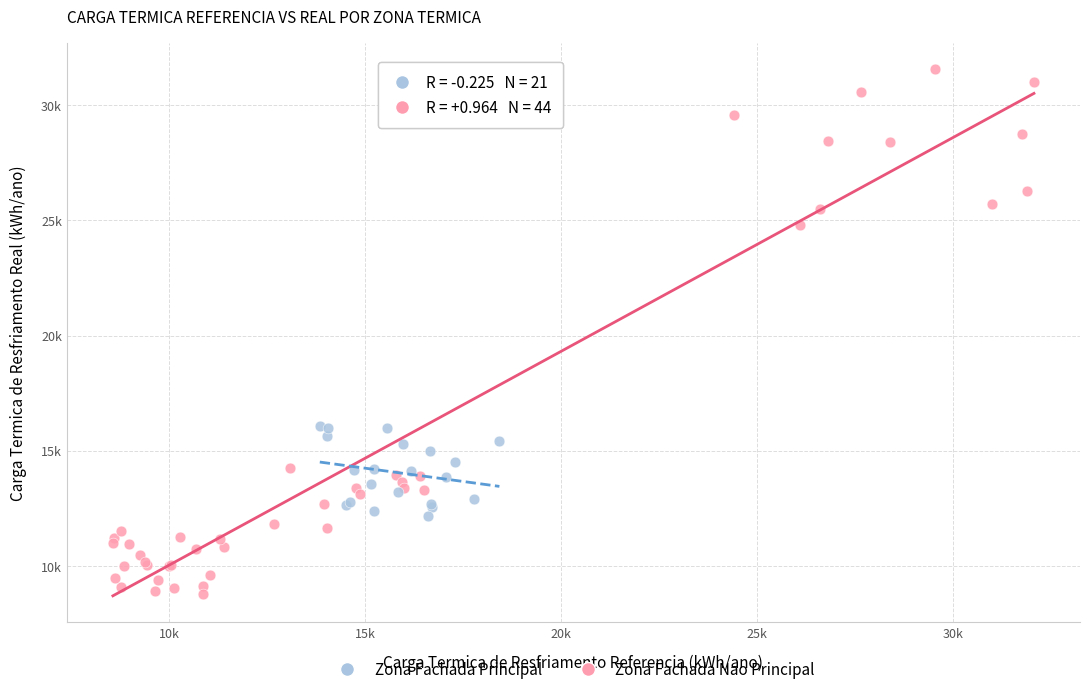

Which series contains the highest Y value?

Zona Fachada Nao Principal